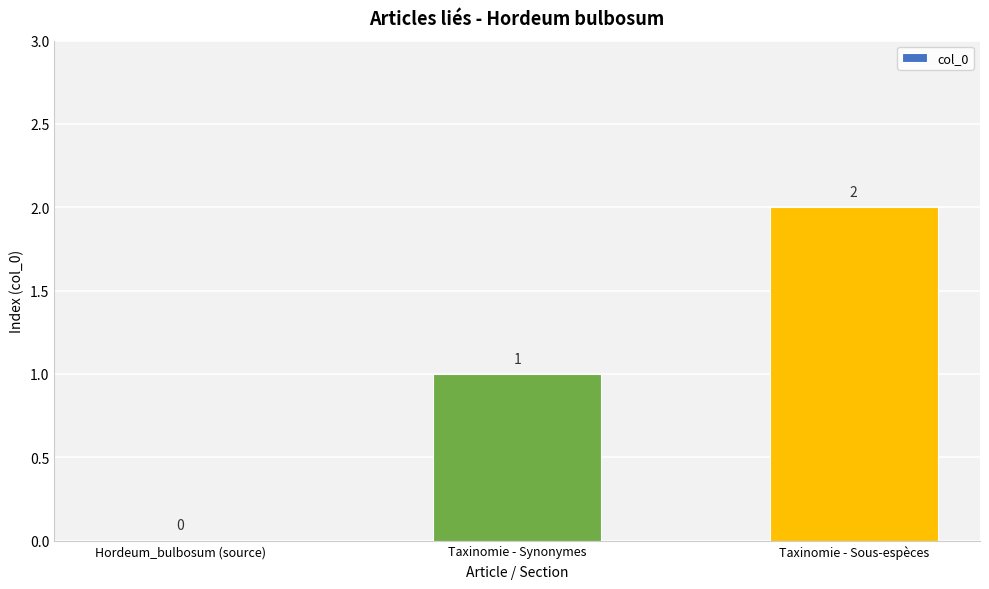

What is the ratio of the value at Taxinomie - Synonymes to the value at Taxinomie - Sous-espèces?

0.5